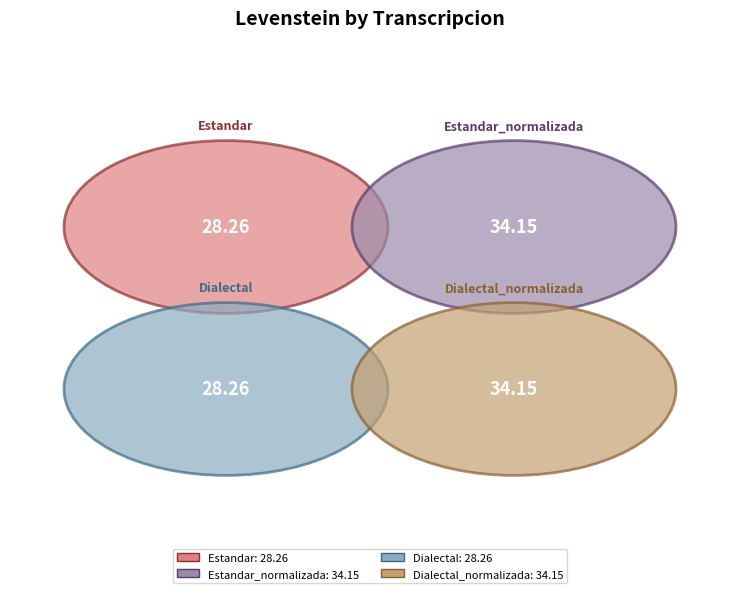

Is the sum of Dialectal and Dialectal_normalizada greater than half?

Yes